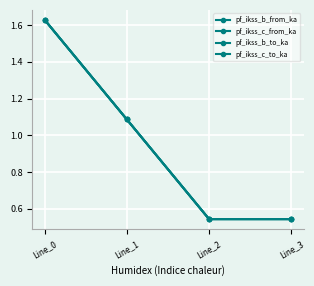

Is this an area chart (filled region under the line)?

No